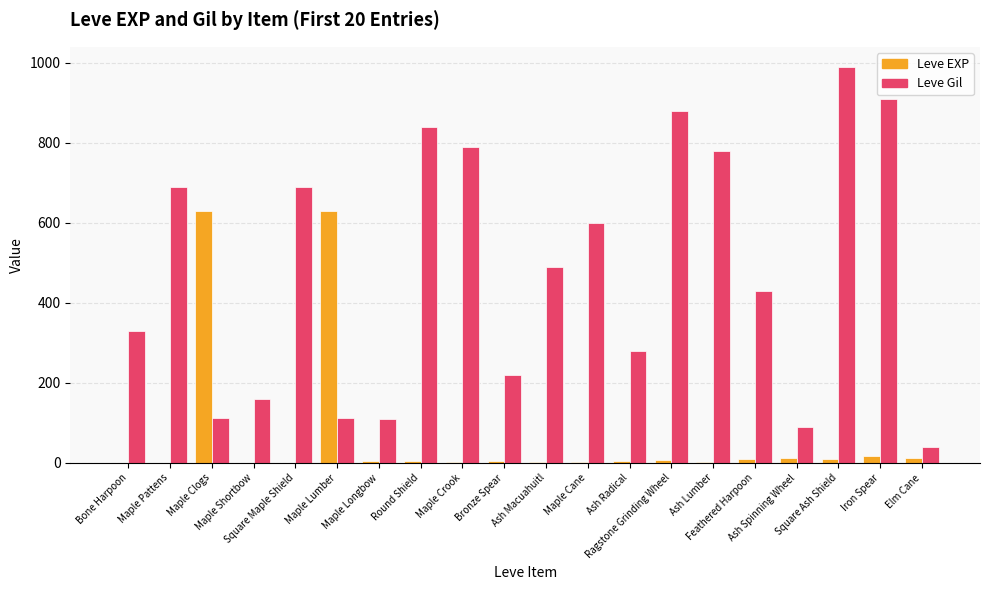

What is the approximate value of Leve EXP at Ash Lumber?

3